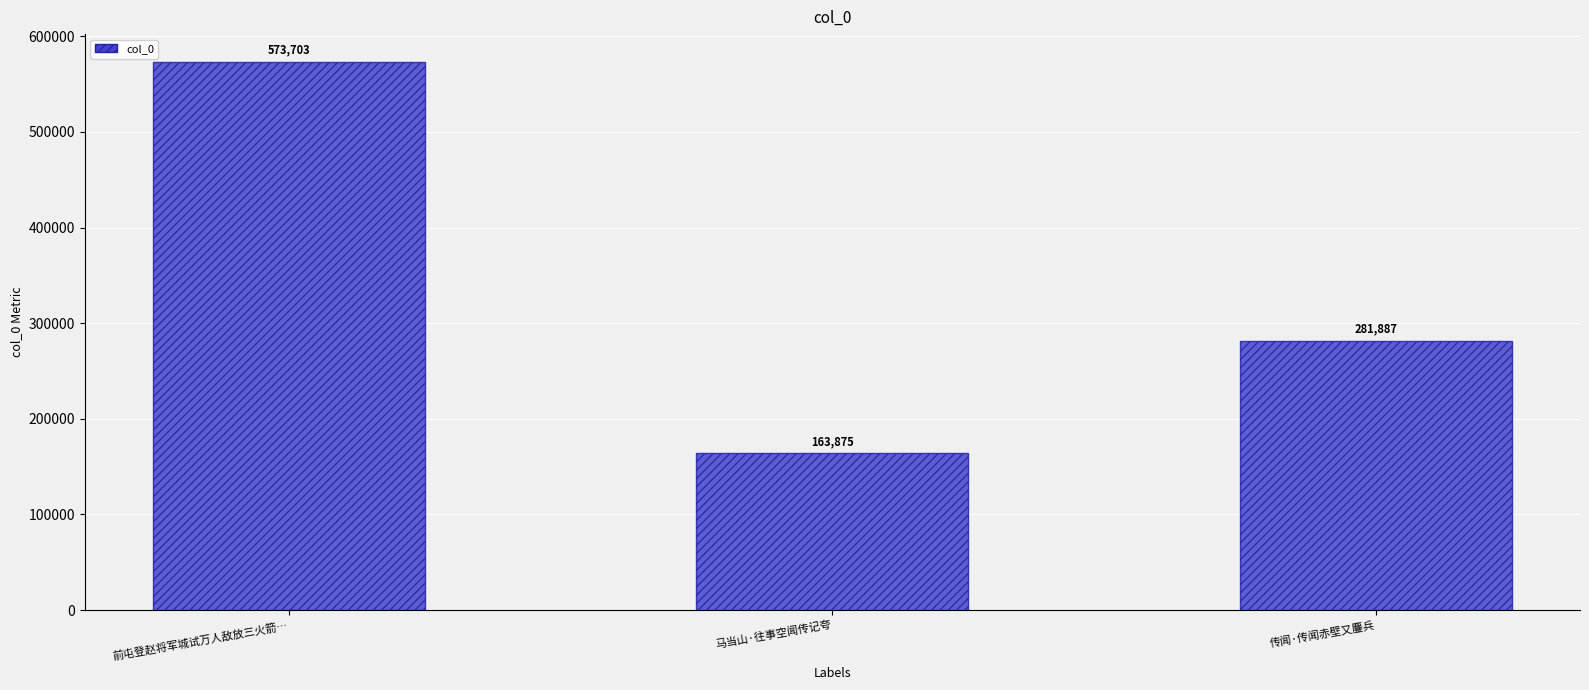

Is it true that the value at 前屯登赵将军城试万人敌放三火箭… is 573703?

True